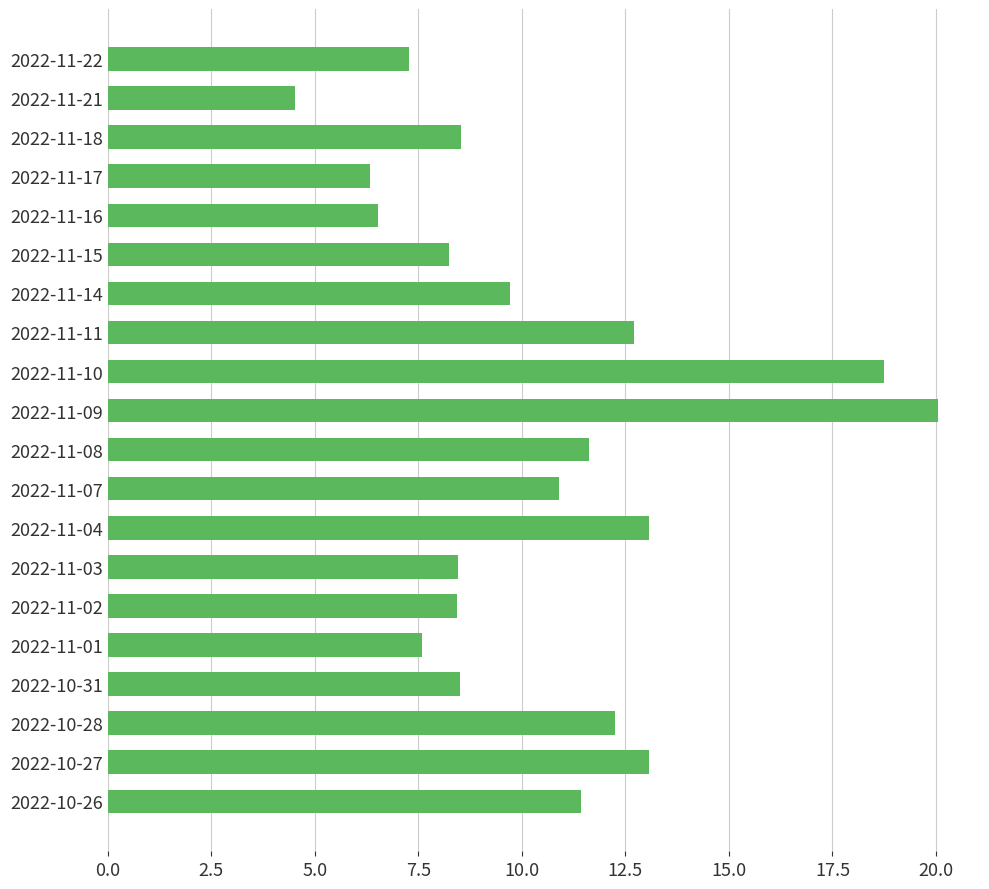

What is the label of the 12th bar from the bottom?

2022-11-10